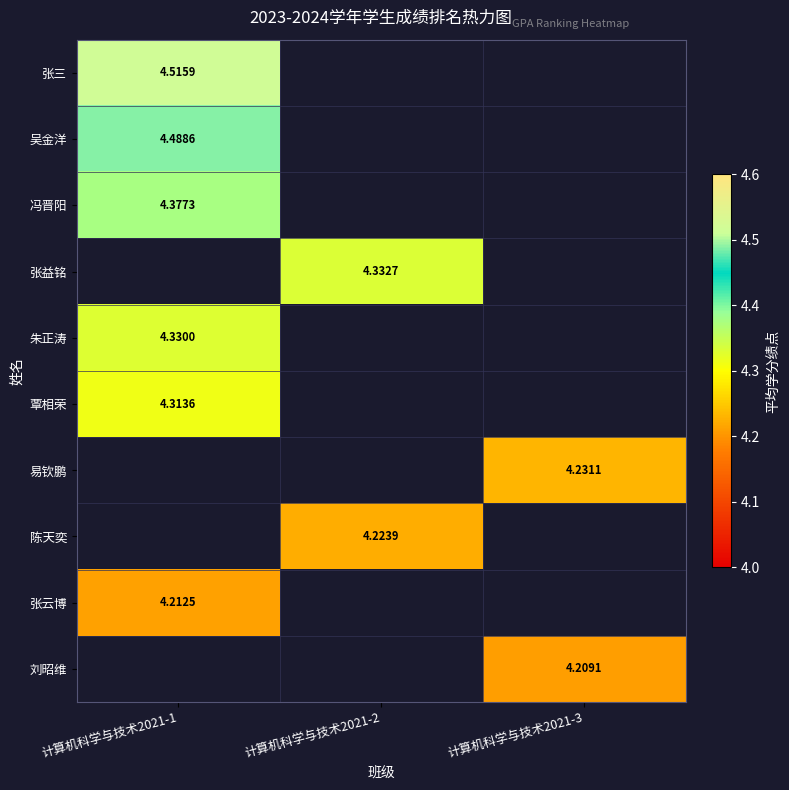

Count the number of categories in the chart.

3